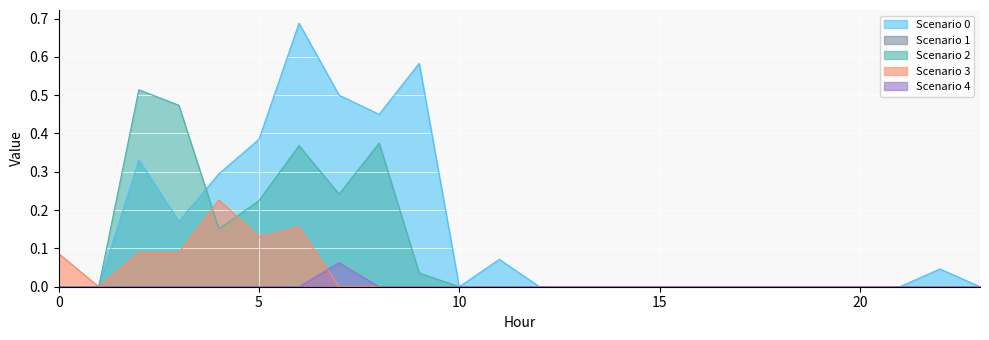

What is the greatest value displayed?

0.7